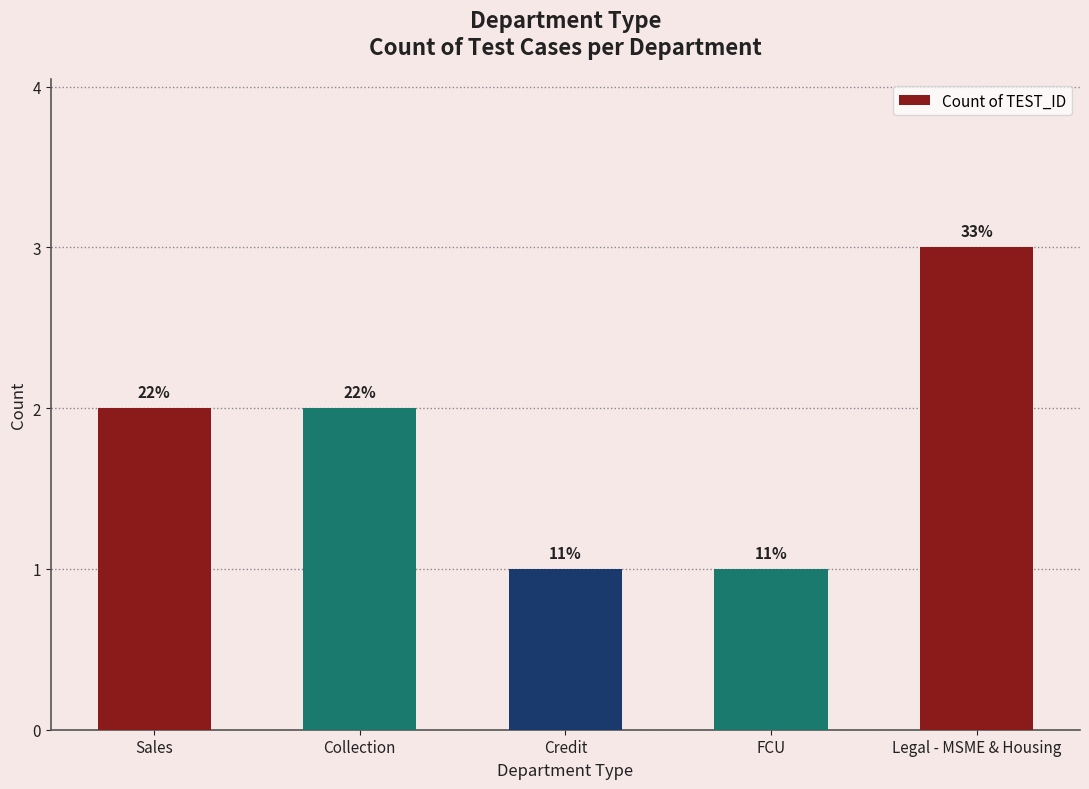

Reading left to right, transcribe all the data shown in this chart.

Sales=2	Collection=2	Credit=1	FCU=1	Legal - MSME & Housing=3